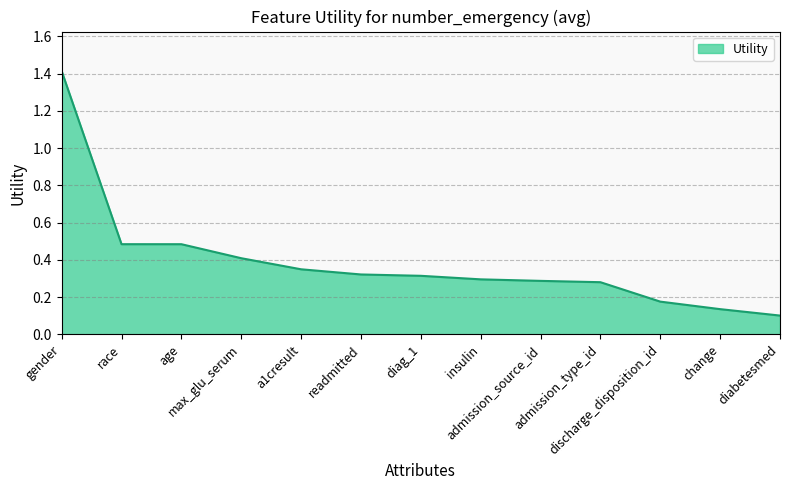

True or false: the data shows 0.4 at insulin.

False